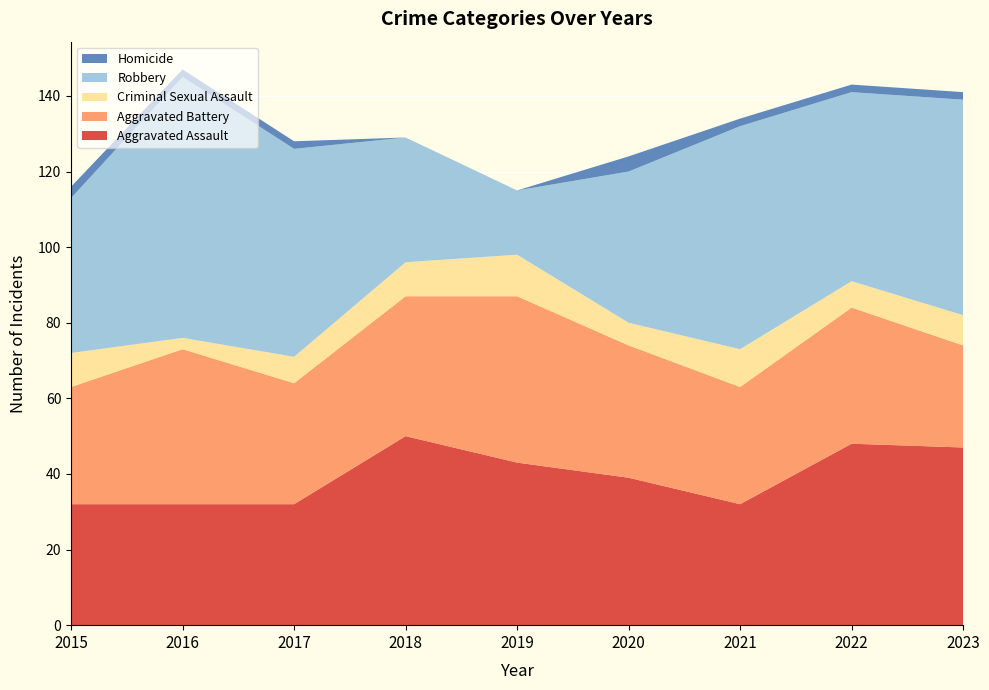

Reading right to left, transcribe all the data shown in this chart.

Aggravated Assault: 2023=47	2022=48	2021=32	2020=39	2019=43	2018=50	2017=32	2016=32	2015=32
Aggravated Battery: 2023=27	2022=36	2021=31	2020=35	2019=44	2018=37	2017=32	2016=41	2015=31
Criminal Sexual Assault: 2023=8	2022=7	2021=10	2020=6	2019=11	2018=9	2017=7	2016=3	2015=9
Robbery: 2023=57	2022=50	2021=59	2020=40	2019=17	2018=33	2017=55	2016=69	2015=41
Homicide: 2023=2	2022=2	2021=2	2020=4	2019=0	2018=0	2017=2	2016=2	2015=3